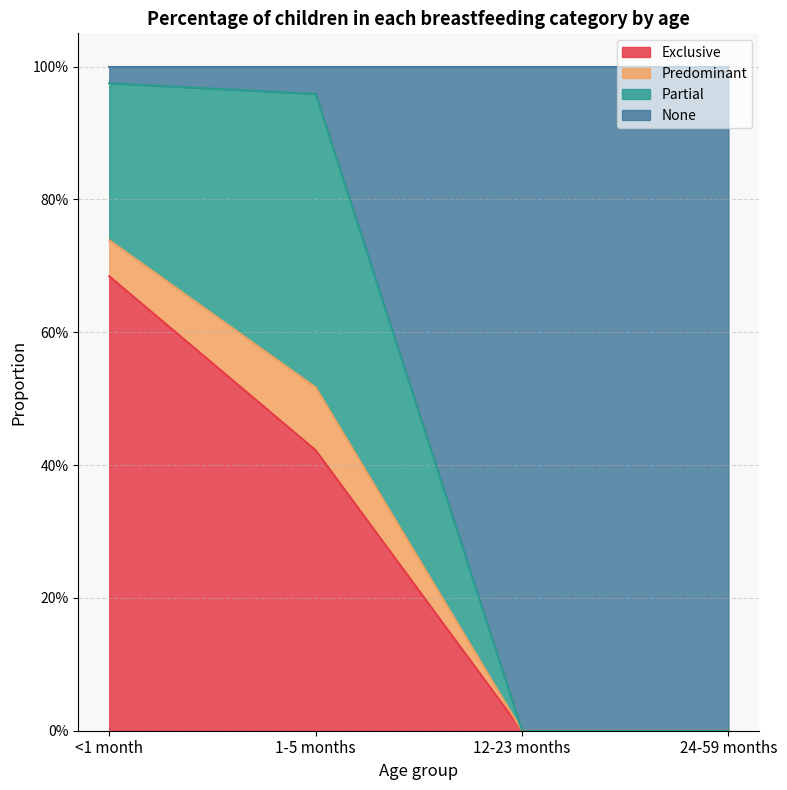

What is the sum of all Exclusive values?

1.1